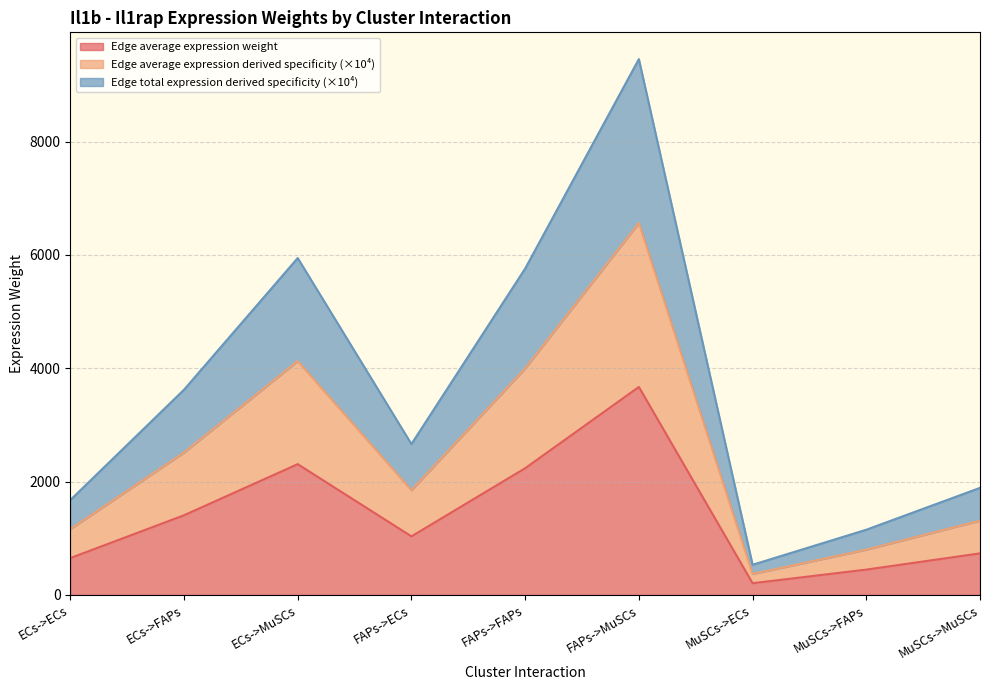

True or false: Edge average expression weight and Edge average expression derived specificity intersect in this chart.

False